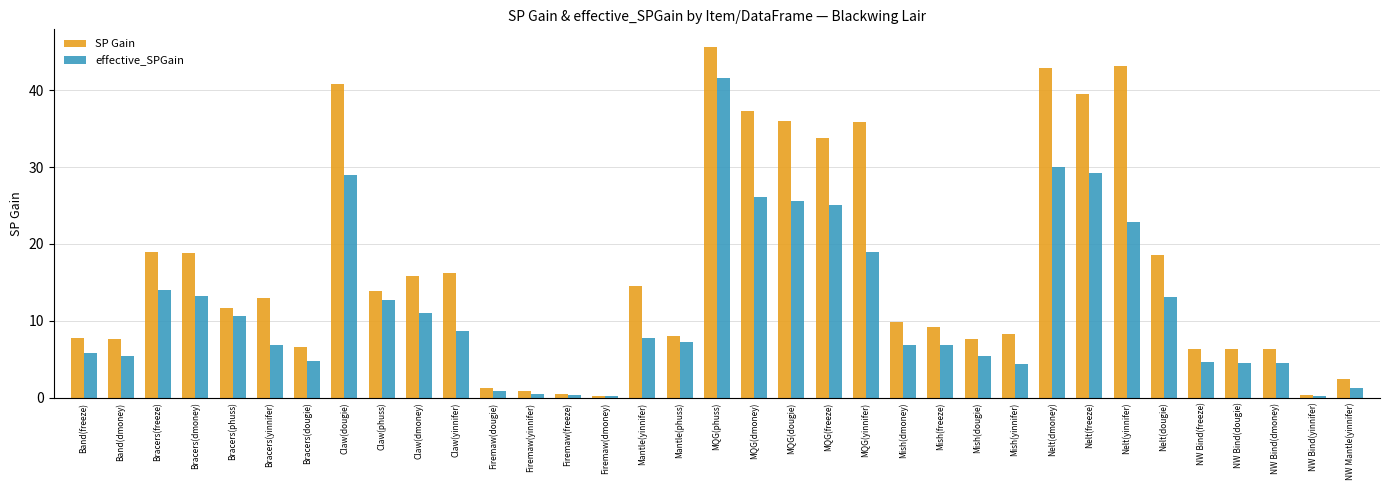

What is the total value across all series at Mish(yinnifer)?

12.7